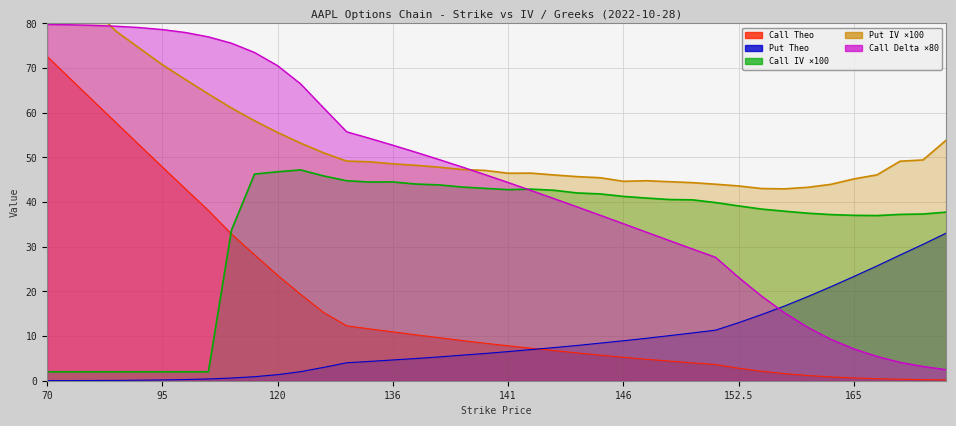

What is the difference between the Call Theo values at 160 and 157.5?

0.4